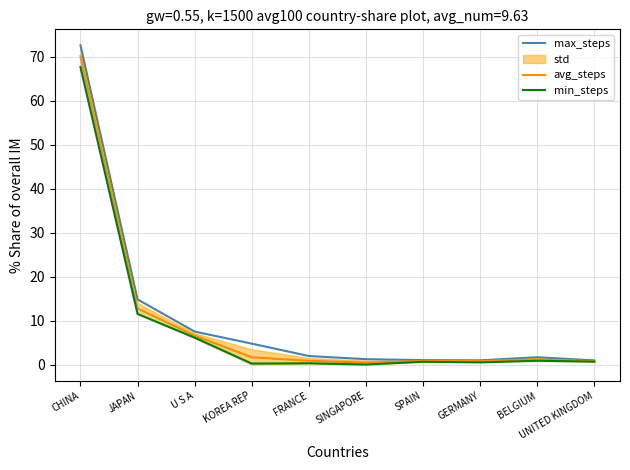

Reading right to left, transcribe all the data shown in this chart.

max_steps: 1.0	1.7	1.0	1.1	1.3	2.0	4.8	7.5	14.8	72.5
avg_steps: 0.8	1.2	0.8	0.9	0.5	0.9	1.7	6.6	12.8	70.1
min_steps: 0.7	0.9	0.5	0.7	0.1	0.3	0.3	6.2	11.5	67.6